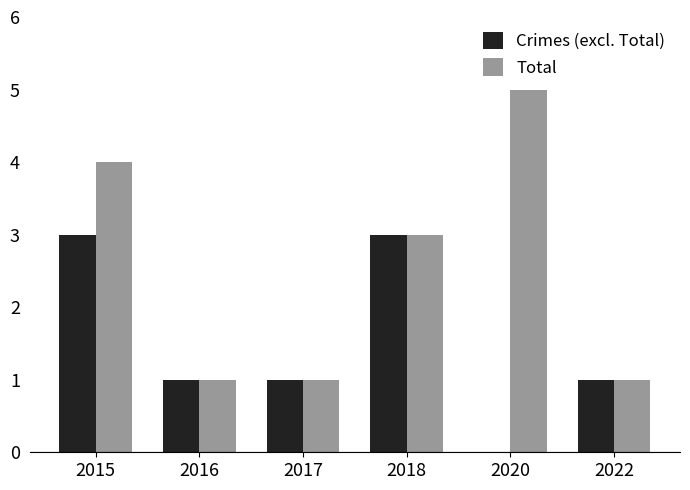

What is the difference between the Crimes (excl. Total) values at 2020 and 2018?

3